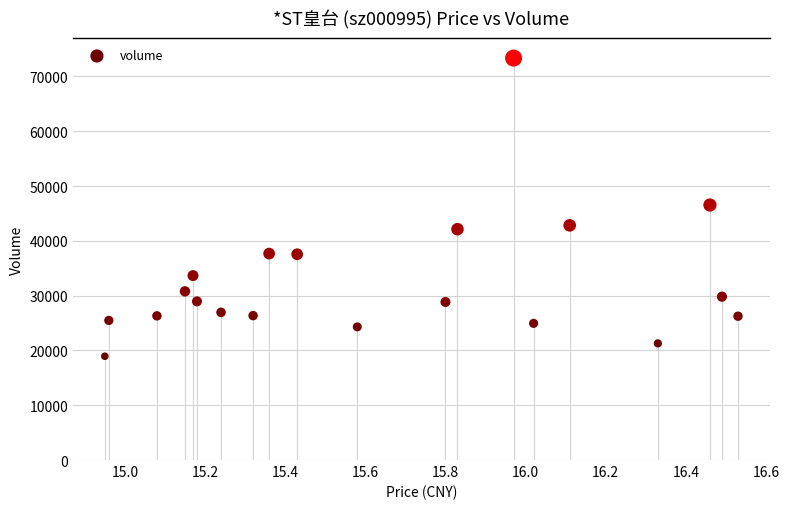

What is the range of Y values (max minus min)?

54407